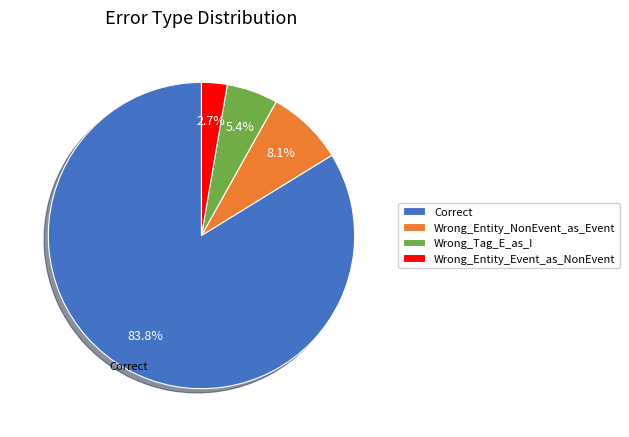

What is the ratio of the value at Wrong_Entity_NonEvent_as_Event to the value at Wrong_Tag_E_as_I?

1.5